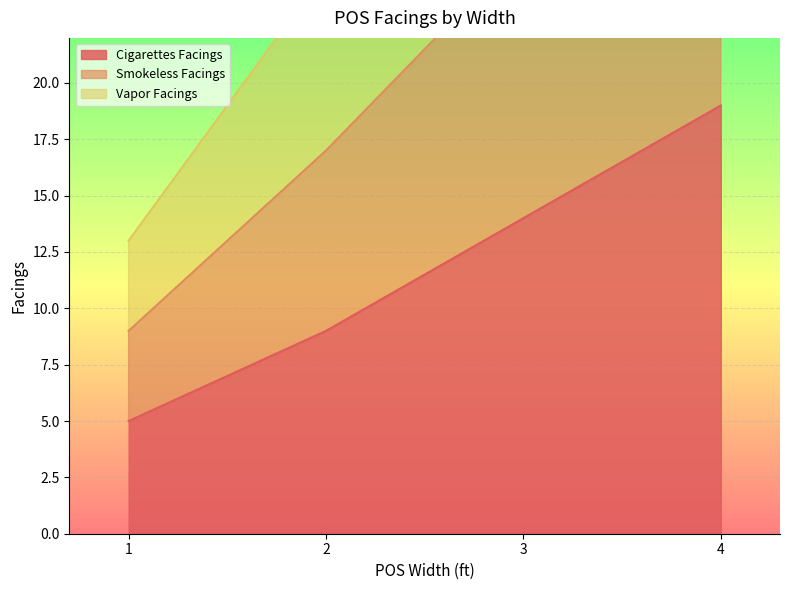

True or false: Cigarettes Facings and Smokeless Facings intersect in this chart.

False